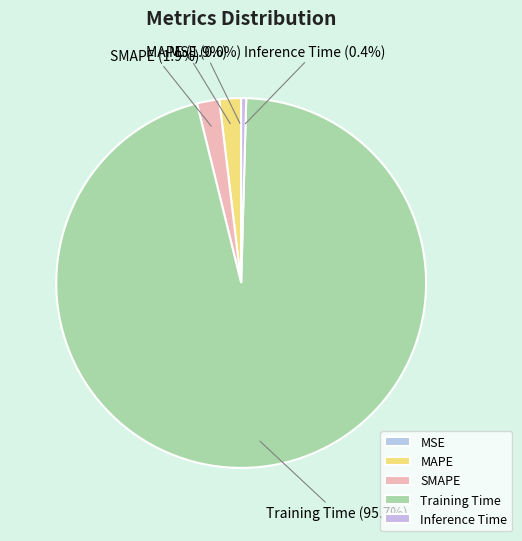

Is it true that Inference Time is 0% of the pie?

True